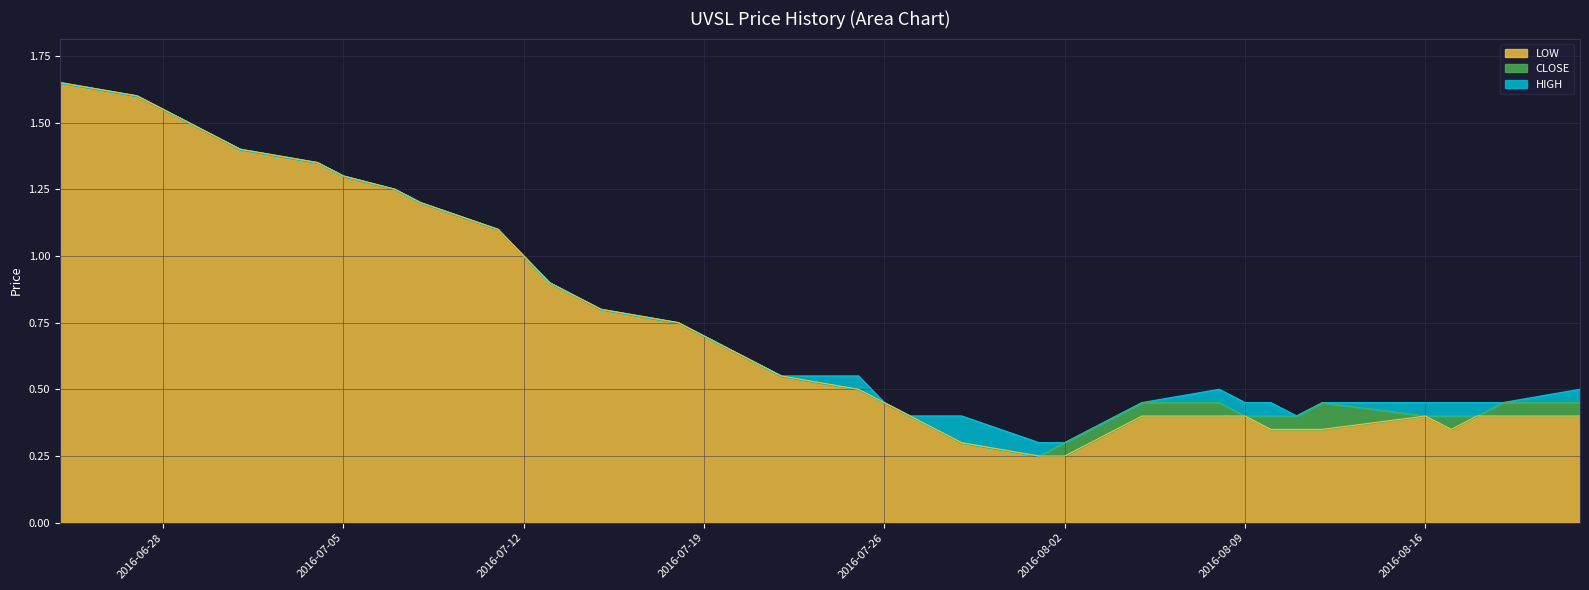

The value of HIGH at 2016-07-05 is 1.3. True or false?

True